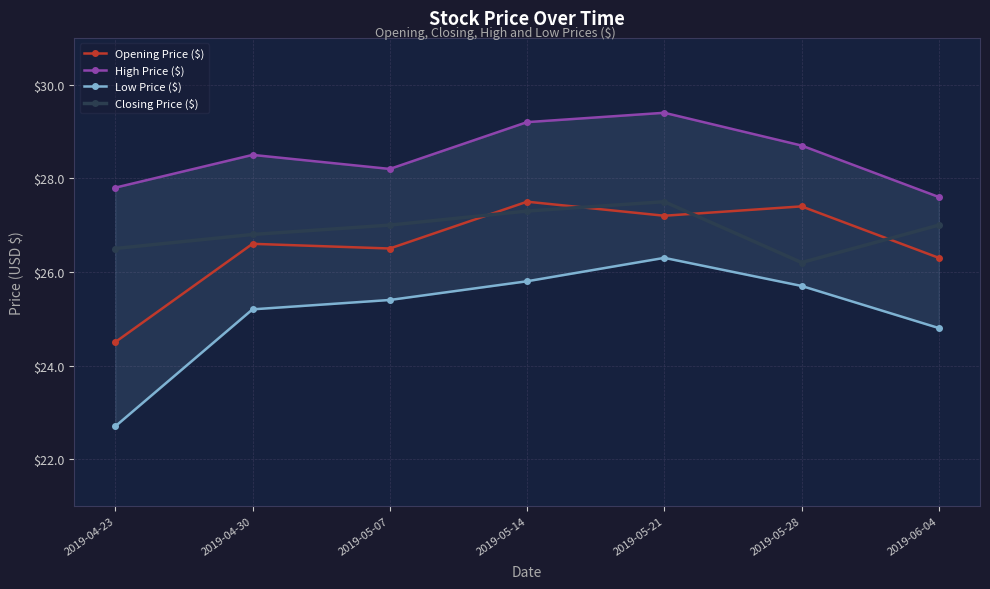

What is the difference between the second highest and second lowest values in the High Price ($) series?

1.4